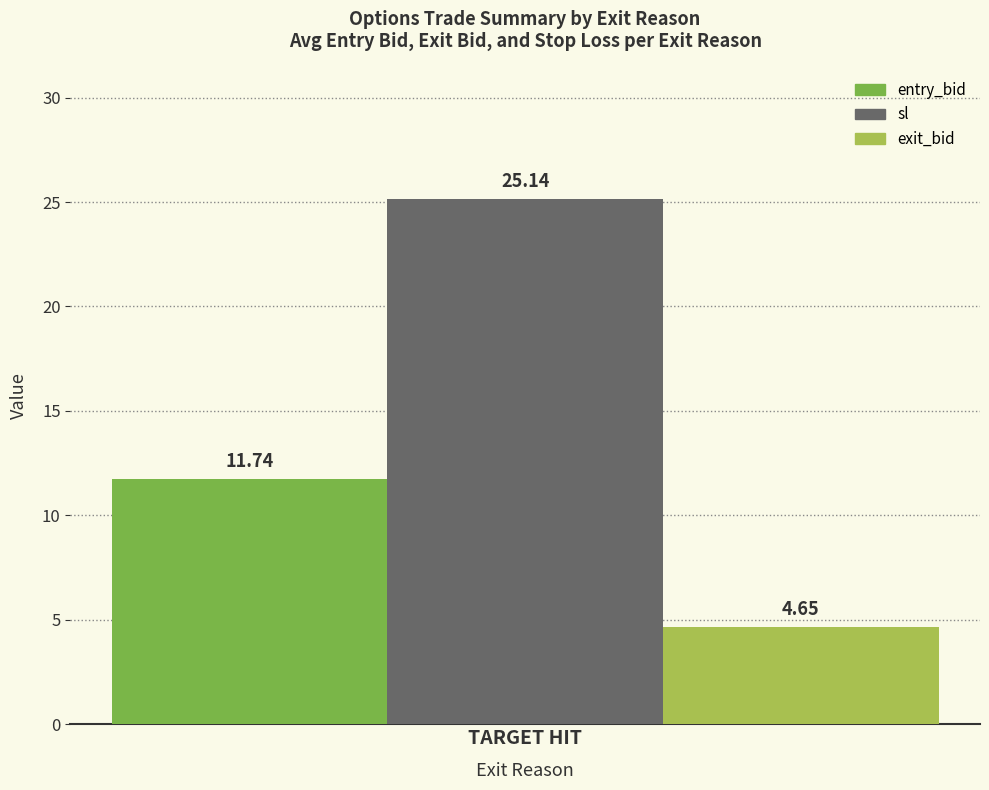

List the series in order of their overall mean, lowest first.

exit_bid, entry_bid, sl